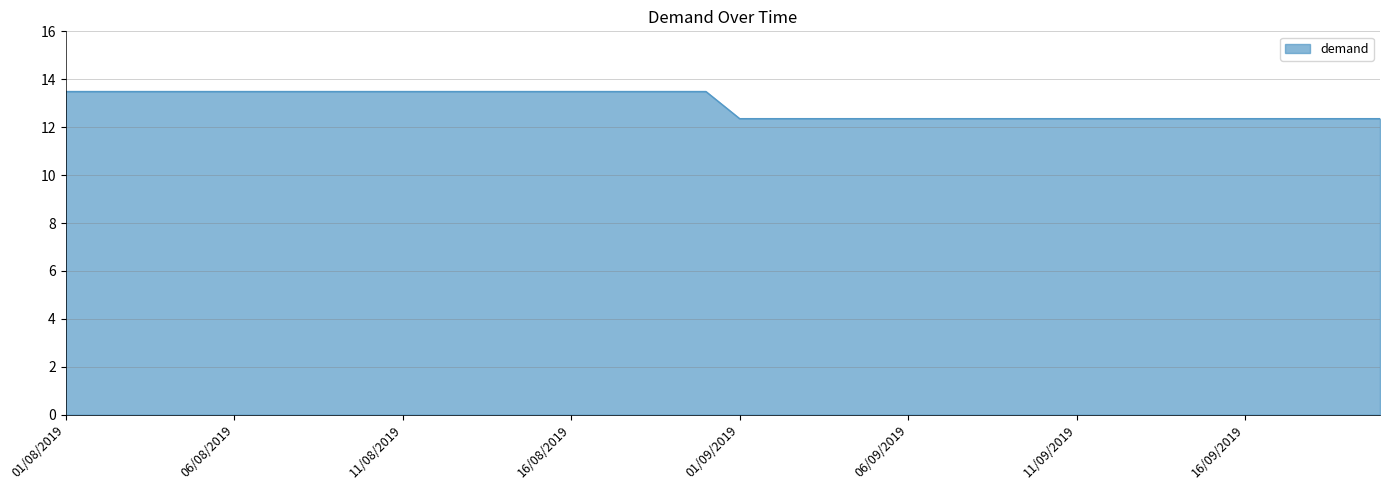

What is the smallest value displayed?

12.4